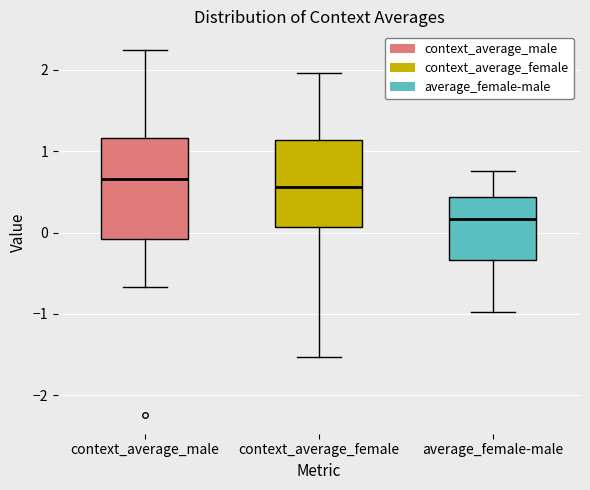

Where does the upper whisker of the box for average_female-male end on the y-axis? The values are not printed on the chart, so give them approximately, as read against the axis.

0.8